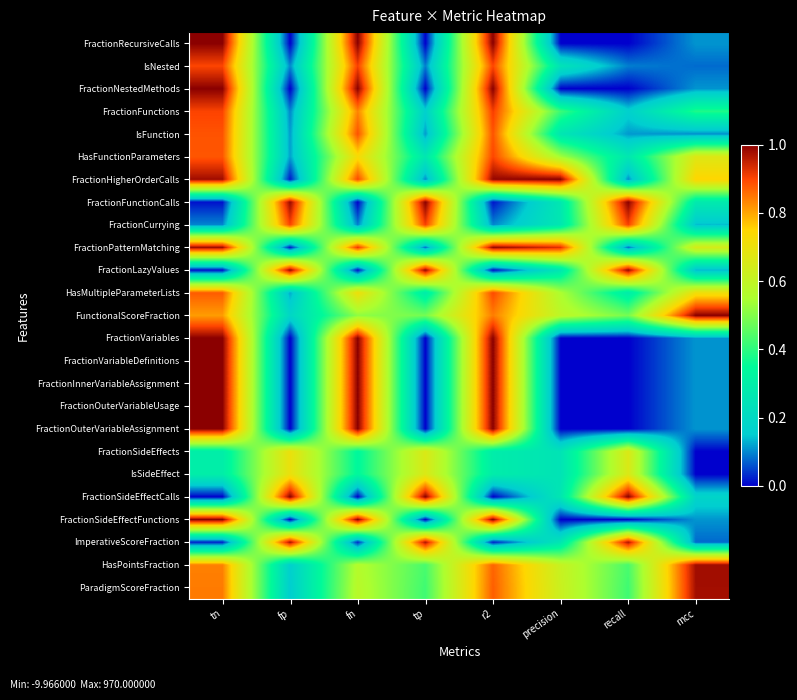

Reading right to left, extract all data points from this chart.

FractionRecursiveCalls: mcc=0.1	recall=0.0	precision=0.0	r2=1.0	tp=0.0	fn=1.0	fp=0.0	tn=1.0
IsNested: mcc=0.1	recall=0.1	precision=0.2	r2=0.9	tp=0.1	fn=0.9	fp=0.1	tn=0.9
FractionNestedMethods: mcc=0.1	recall=0.0	precision=0.0	r2=1.0	tp=0.0	fn=1.0	fp=0.0	tn=1.0
FractionFunctions: mcc=0.4	recall=0.2	precision=0.4	r2=0.9	tp=0.2	fn=0.8	fp=0.1	tn=0.9
IsFunction: mcc=0.1	recall=0.1	precision=0.3	r2=0.9	tp=0.1	fn=0.9	fp=0.1	tn=0.9
HasFunctionParameters: mcc=0.7	recall=0.3	precision=0.5	r2=0.9	tp=0.3	fn=0.7	fp=0.1	tn=0.9
FractionHigherOrderCalls: mcc=0.8	recall=0.1	precision=1.0	r2=1.0	tp=0.1	fn=0.9	fp=0.0	tn=1.0
FractionFunctionCalls: mcc=0.3	recall=1.0	precision=0.3	r2=0.0	tp=1.0	fn=0.0	fp=1.0	tn=0.0
FractionCurrying: mcc=0.1	recall=0.9	precision=0.3	r2=0.1	tp=0.9	fn=0.1	fp=0.9	tn=0.1
FractionPatternMatching: mcc=0.6	recall=0.1	precision=0.9	r2=1.0	tp=0.1	fn=0.9	fp=0.0	tn=1.0
FractionLazyValues: mcc=0.1	recall=1.0	precision=0.3	r2=0.0	tp=1.0	fn=0.0	fp=1.0	tn=0.0
HasMultipleParameterLists: mcc=0.7	recall=0.3	precision=0.6	r2=0.9	tp=0.3	fn=0.7	fp=0.1	tn=0.9
FunctionalScoreFraction: mcc=1.0	recall=0.5	precision=0.6	r2=0.8	tp=0.5	fn=0.5	fp=0.2	tn=0.8
FractionVariables: mcc=0.1	recall=0.0	precision=0.0	r2=1.0	tp=0.0	fn=1.0	fp=0.0	tn=1.0
FractionVariableDefinitions: mcc=0.1	recall=0.0	precision=0.0	r2=1.0	tp=0.0	fn=1.0	fp=0.0	tn=1.0
FractionInnerVariableAssignment: mcc=0.1	recall=0.0	precision=0.0	r2=1.0	tp=0.0	fn=1.0	fp=0.0	tn=1.0
FractionOuterVariableUsage: mcc=0.1	recall=0.0	precision=0.0	r2=1.0	tp=0.0	fn=1.0	fp=0.0	tn=1.0
FractionOuterVariableAssignment: mcc=0.1	recall=0.0	precision=0.0	r2=1.0	tp=0.0	fn=1.0	fp=0.0	tn=1.0
FractionSideEffects: mcc=0.0	recall=0.7	precision=0.2	r2=0.3	tp=0.7	fn=0.3	fp=0.7	tn=0.3
IsSideEffect: mcc=0.0	recall=0.7	precision=0.2	r2=0.3	tp=0.7	fn=0.3	fp=0.7	tn=0.3
FractionSideEffectCalls: mcc=0.2	recall=1.0	precision=0.3	r2=0.0	tp=1.0	fn=0.0	fp=1.0	tn=0.0
FractionSideEffectFunctions: mcc=0.1	recall=0.0	precision=0.0	r2=1.0	tp=0.0	fn=1.0	fp=0.0	tn=1.0
ImperativeScoreFraction: mcc=0.1	recall=1.0	precision=0.3	r2=0.0	tp=1.0	fn=0.0	fp=1.0	tn=0.0
HasPointsFraction: mcc=1.0	recall=0.4	precision=0.6	r2=0.9	tp=0.4	fn=0.6	fp=0.2	tn=0.8
ParadigmScoreFraction: mcc=1.0	recall=0.4	precision=0.6	r2=0.9	tp=0.4	fn=0.6	fp=0.2	tn=0.8